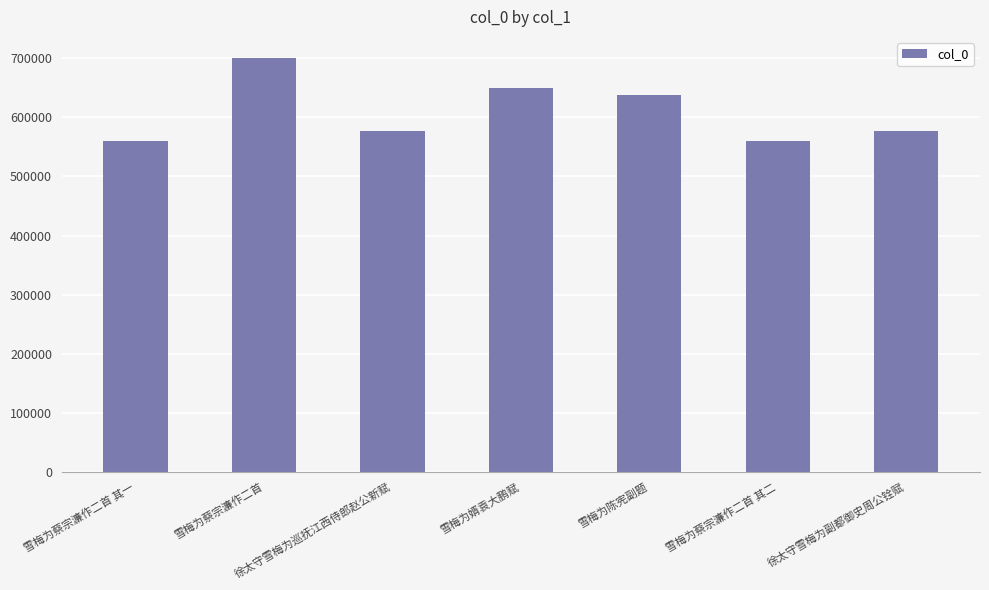

Are the bars horizontal?

No